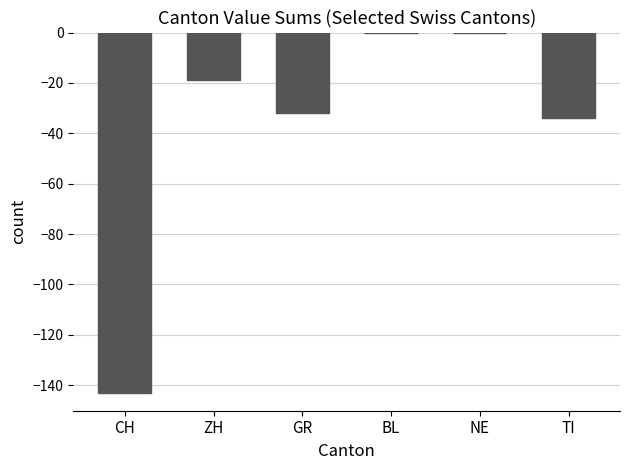

What is the change in value from ZH to NE?

+19